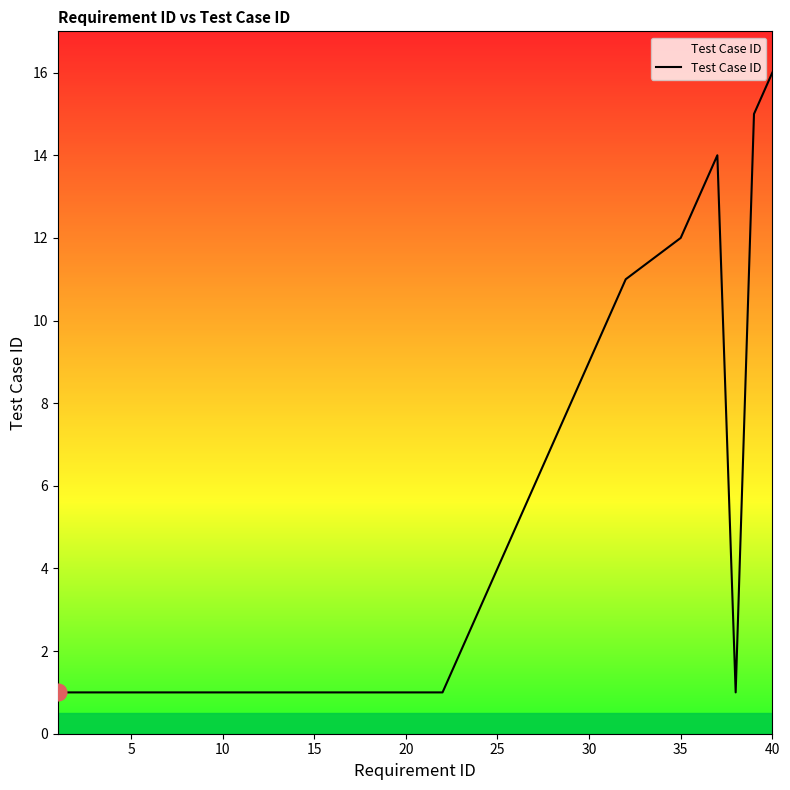

Count the number of data series in this chart.

1